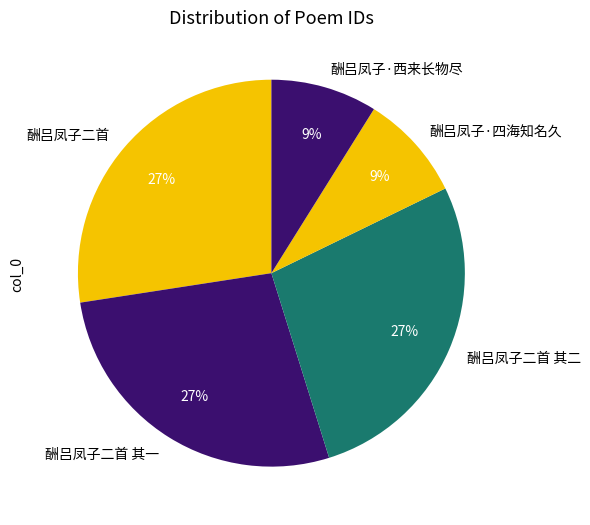

Do 酬吕凤子二首 and 酬吕凤子二首 其二 together represent more than half of the pie?

Yes